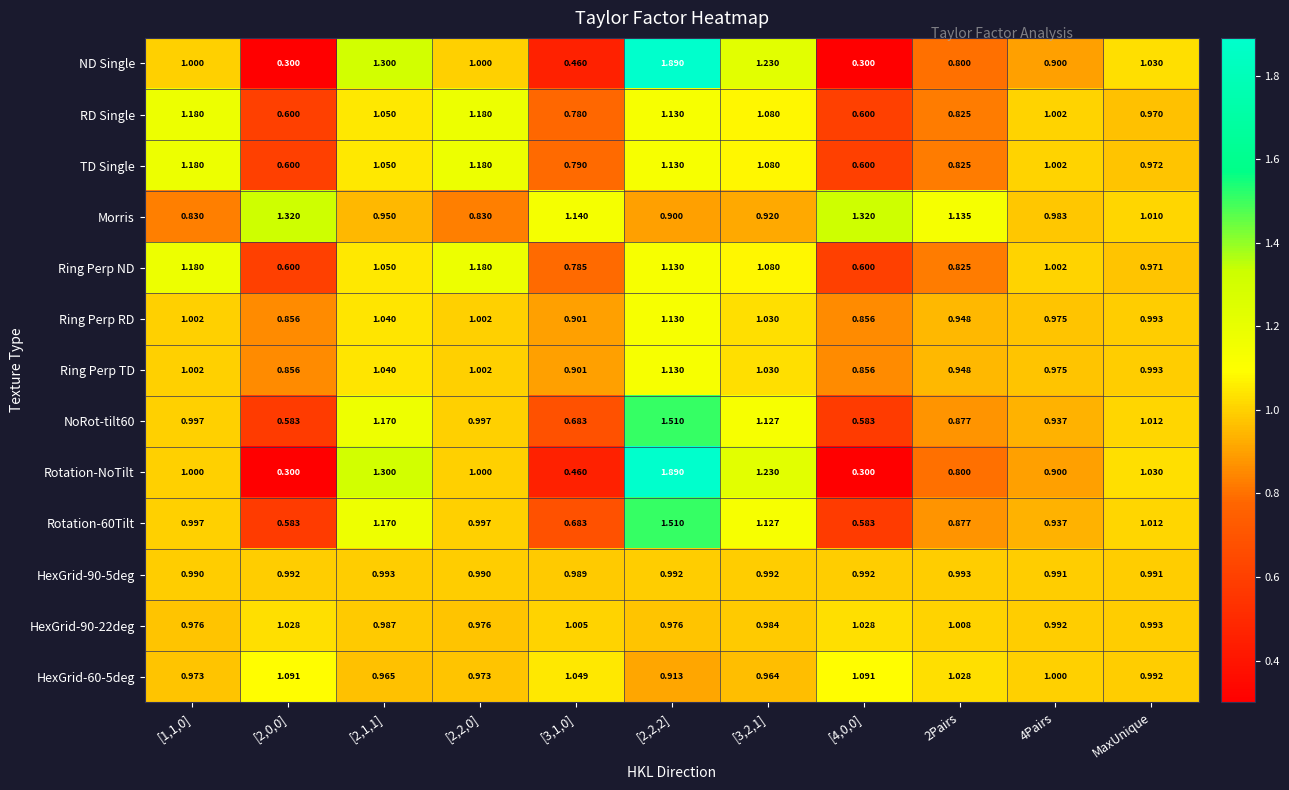

Which series has the largest total across all categories?

Morris